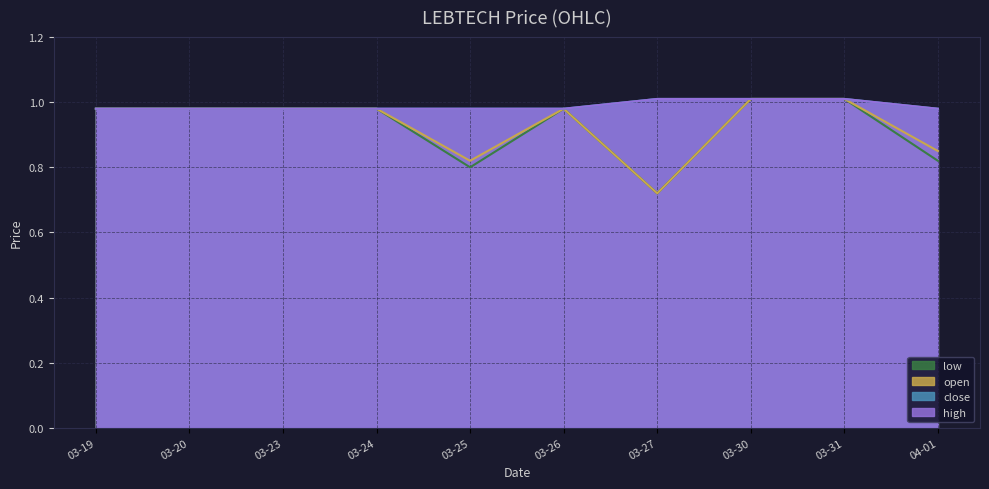

True or false: close and low cross at least once.

False